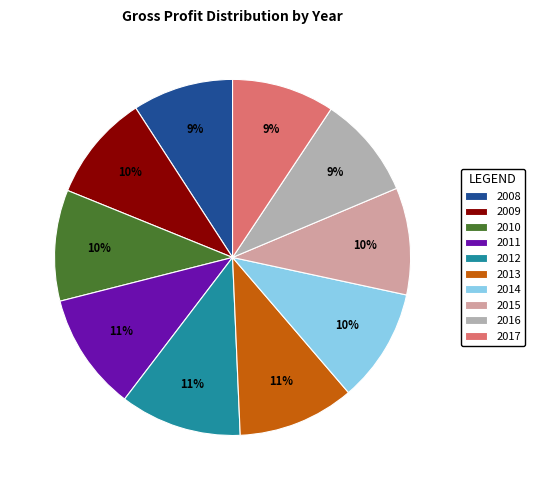

Count the number of slices in the pie.

10